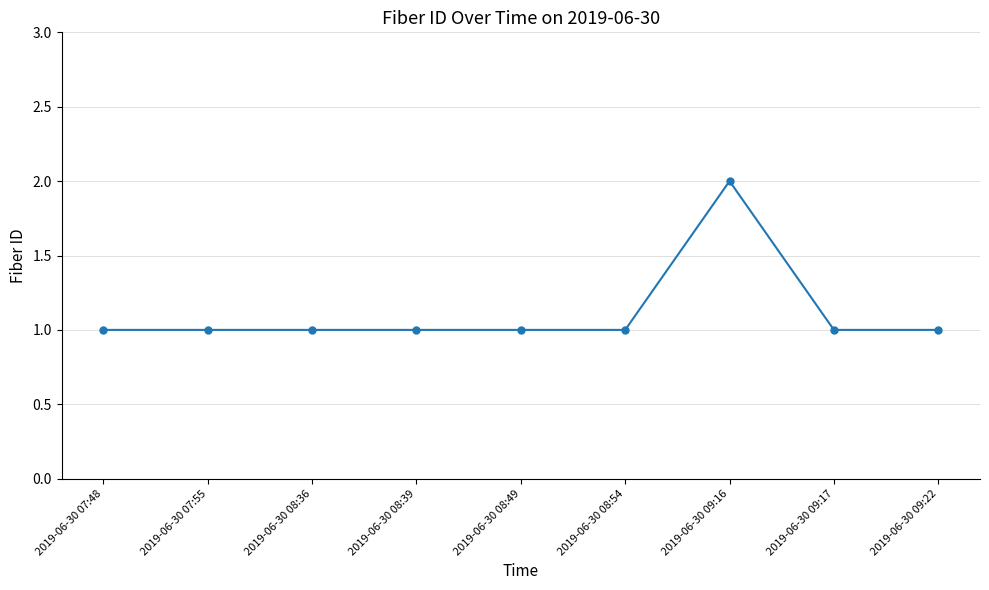

How many values are between 1 and 2?

9